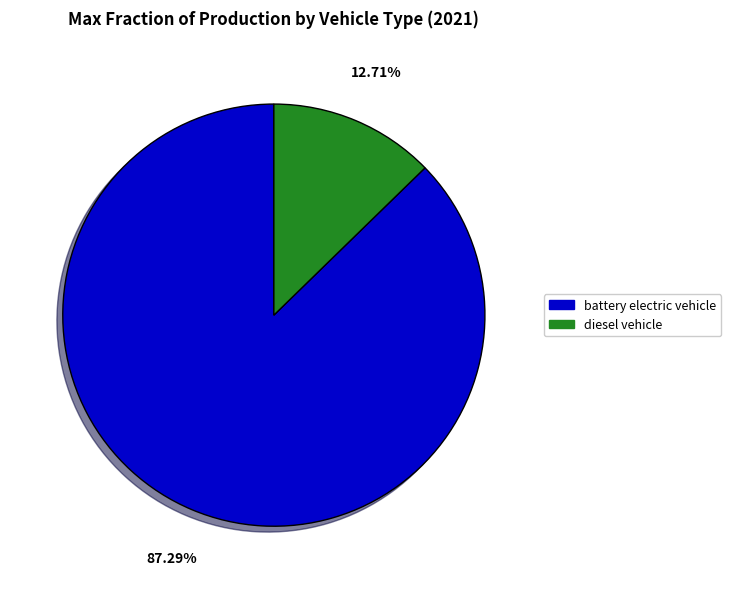

How many slices are in this pie chart?

2